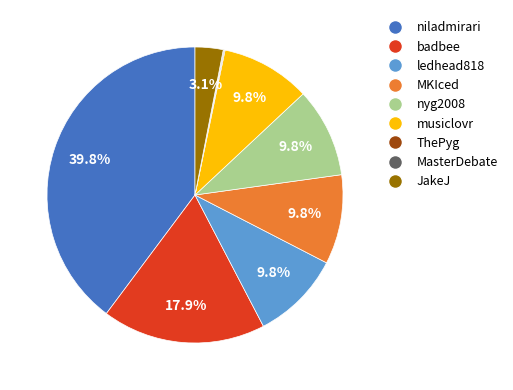

Between nyg2008 and niladmirari, which is larger?

niladmirari